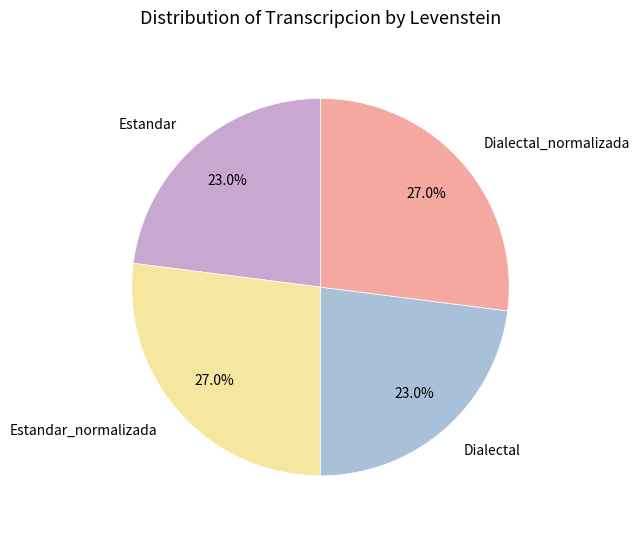

To the nearest percent, what is the difference between the largest and smallest slice percentages?

4%